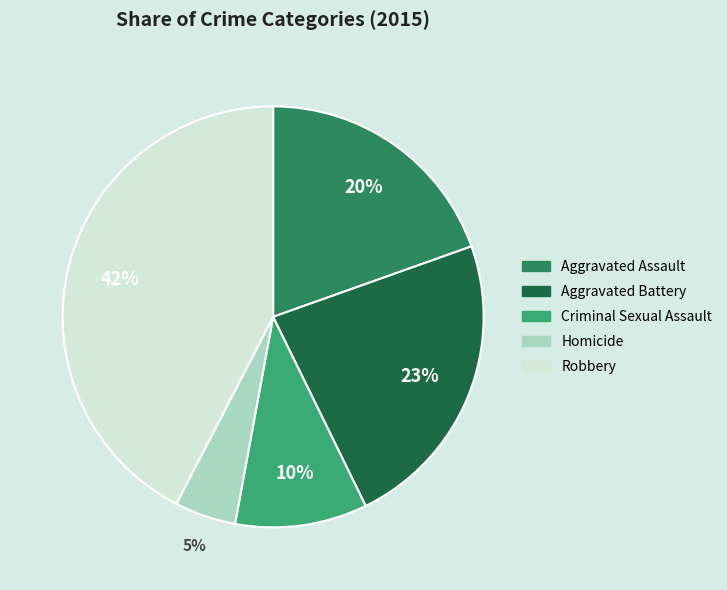

Count the number of slices in the pie.

5